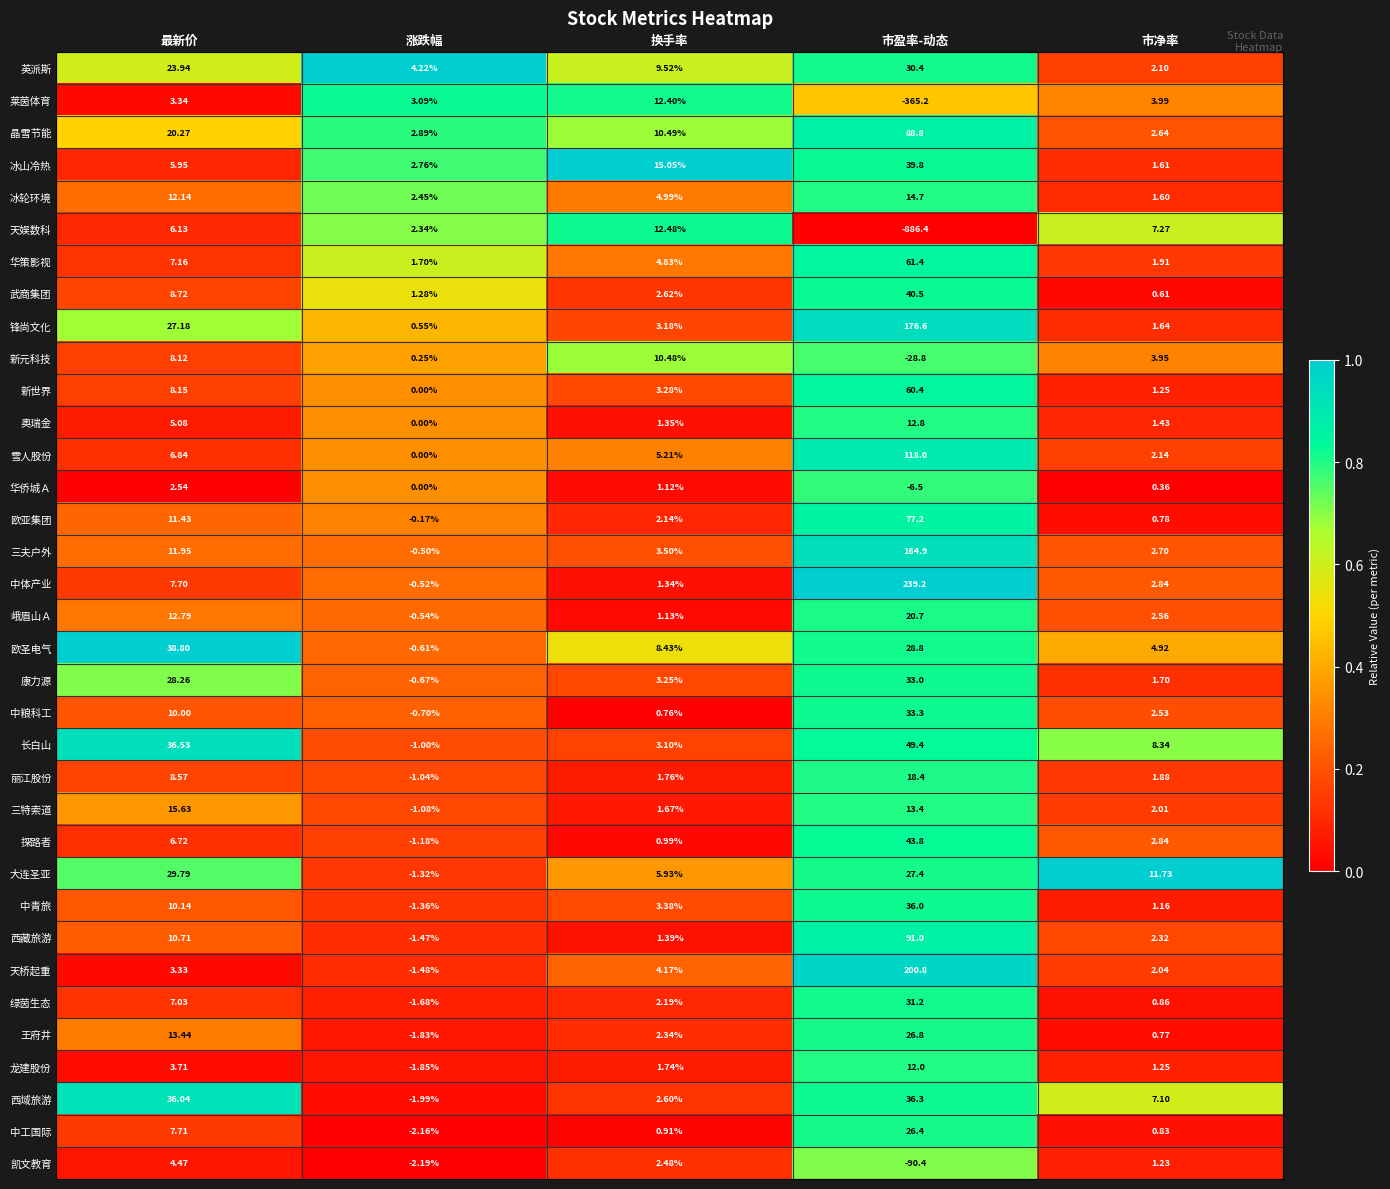

Which series has the widest spread of values?

天娱数科